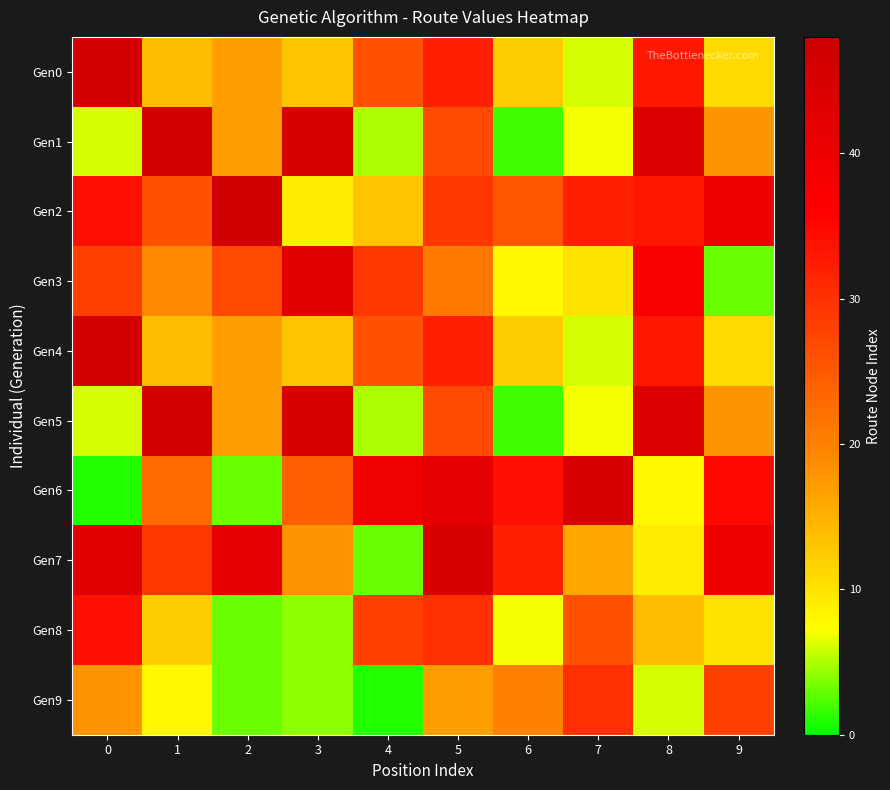

At which category does the chart reach its peak across all series?

2